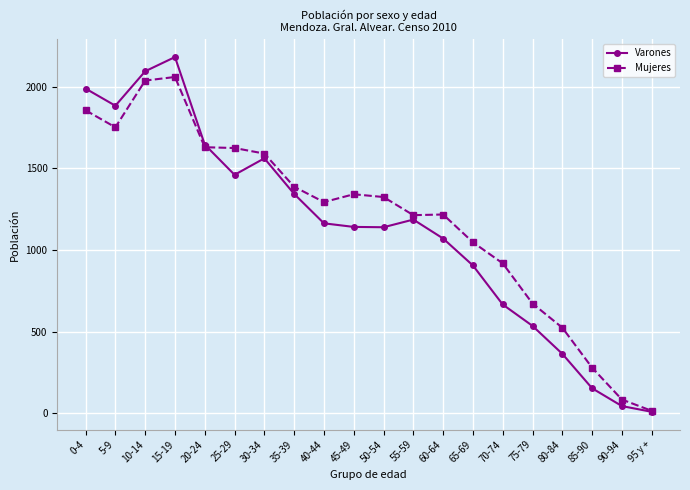

What is the sum of the Varones values at 70-74 and 50-54?

1807